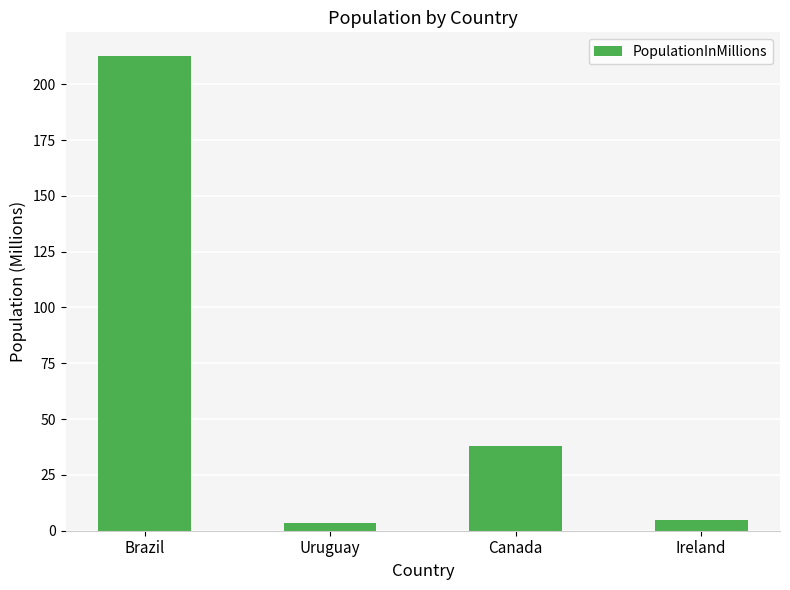

Is it true that the value at Canada is 8.2?

False